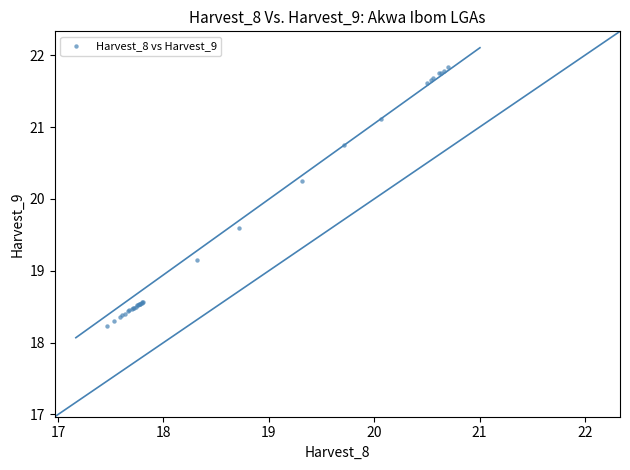

What Y value in the scatter plot is closest to 20?

20.3